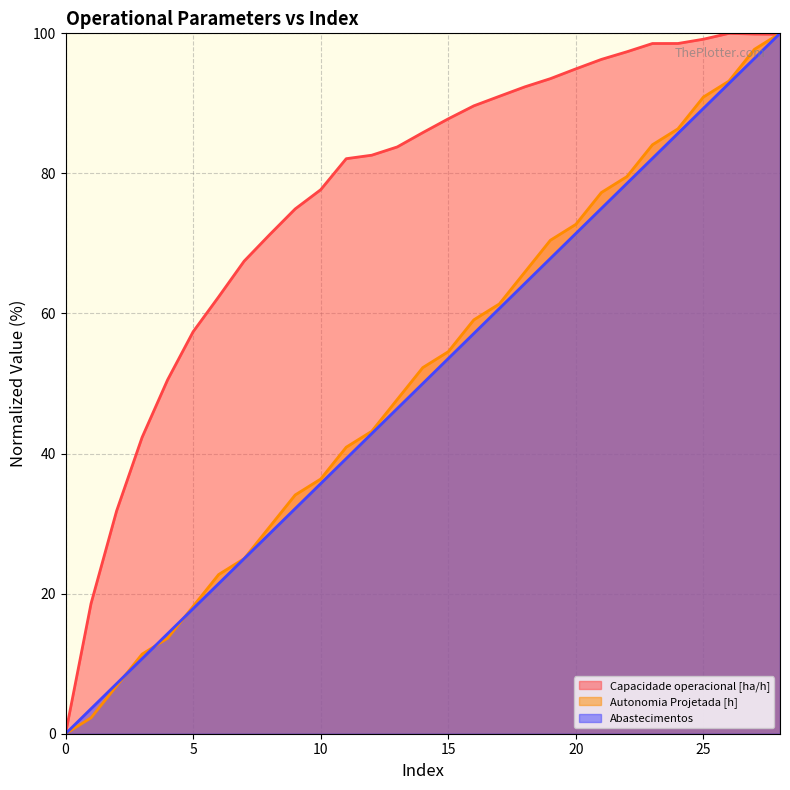

What is the maximum value shown in the chart?

100.0